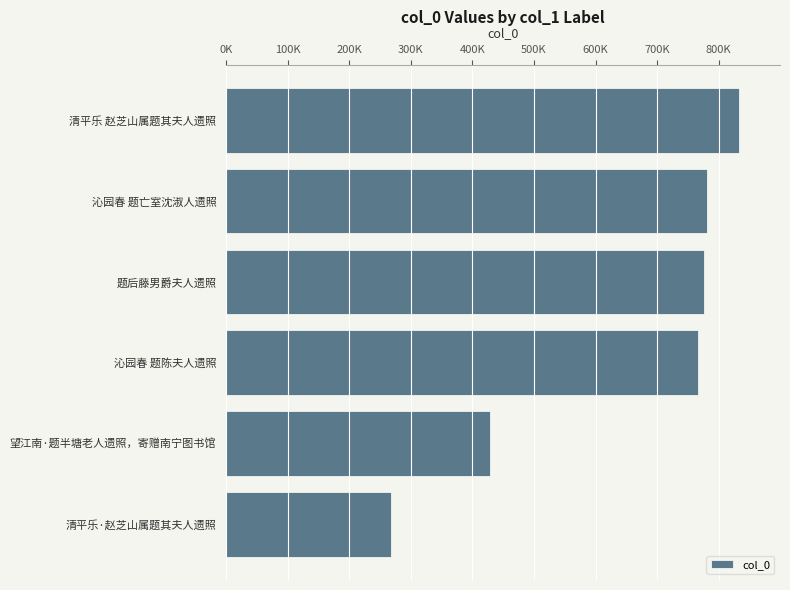

Does the chart contain stacked bars?

No